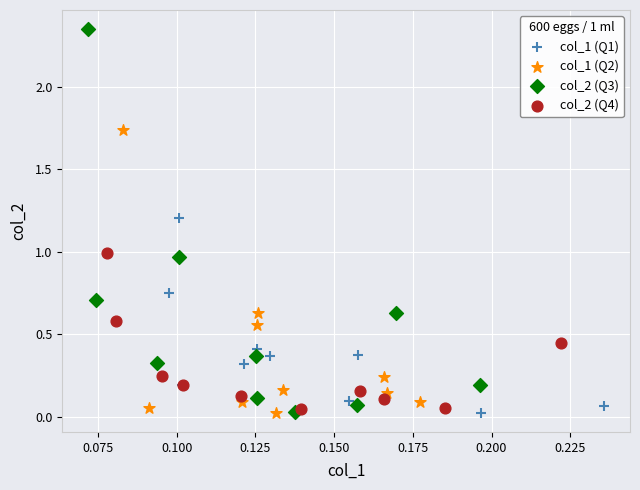

Which series reaches the maximum Y coordinate?

col_2 (Q3)